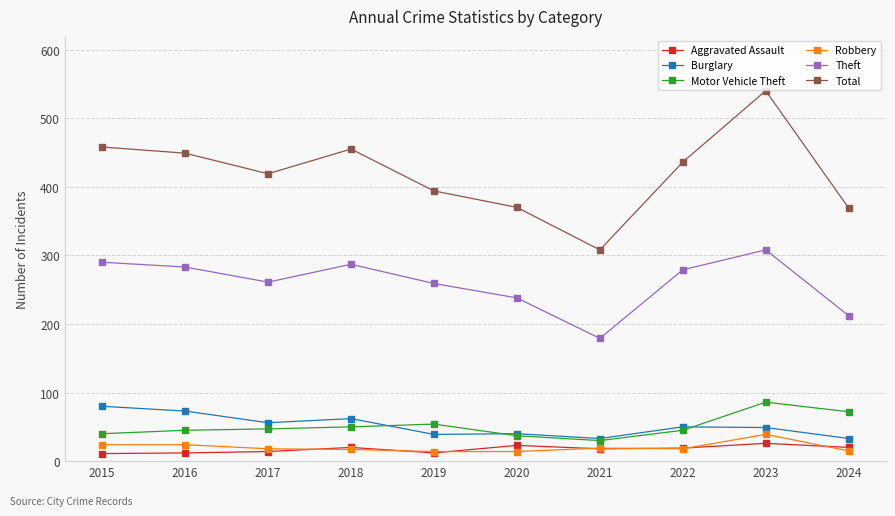

Rank the series at 2024 from highest to lowest value.

Total, Theft, Motor Vehicle Theft, Burglary, Aggravated Assault, Robbery